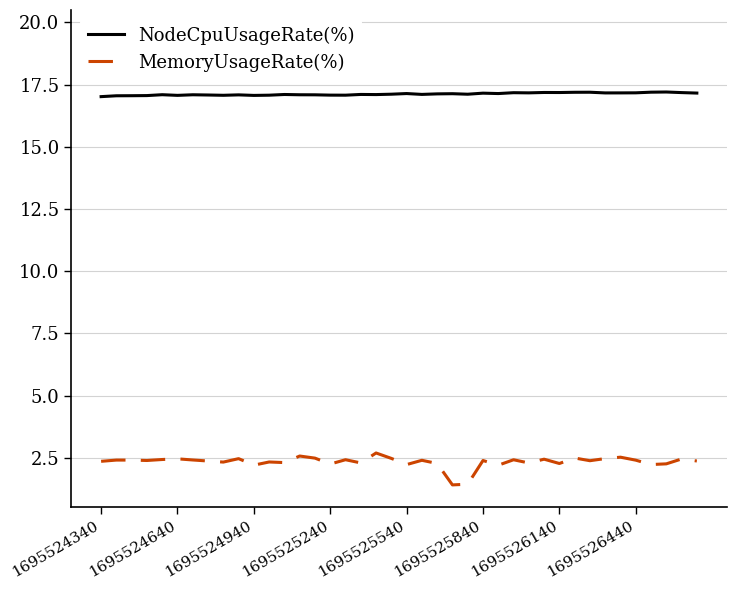

True or false: NodeCpuUsageRate(%) and MemoryUsageRate(%) intersect in this chart.

False